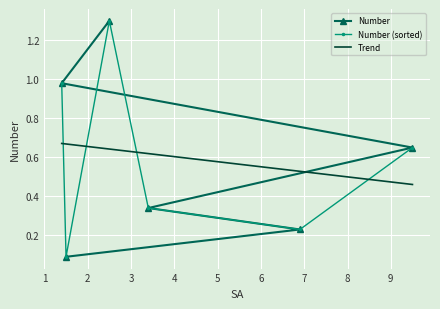

What is the sum of all values?

3.6